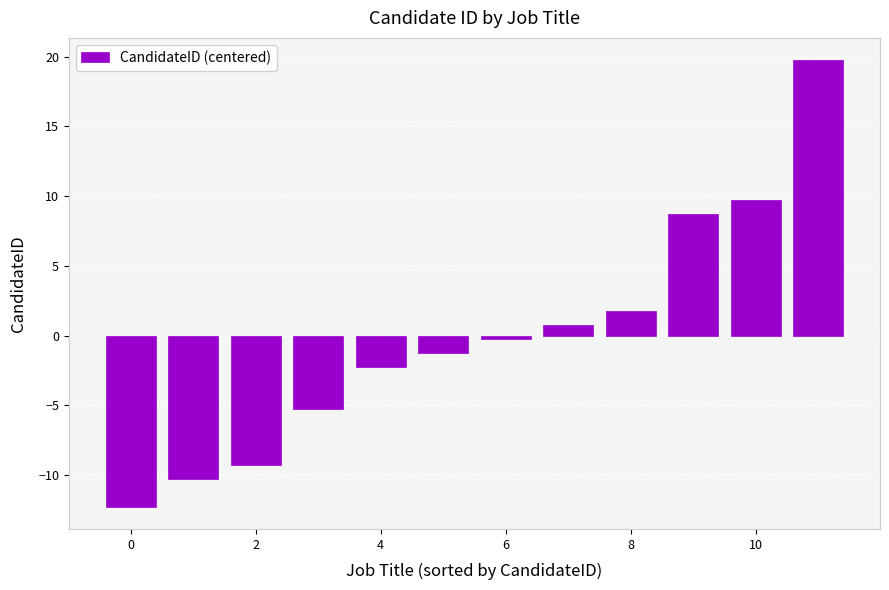

Are the bars grouped side by side (vs. stacked)?

No